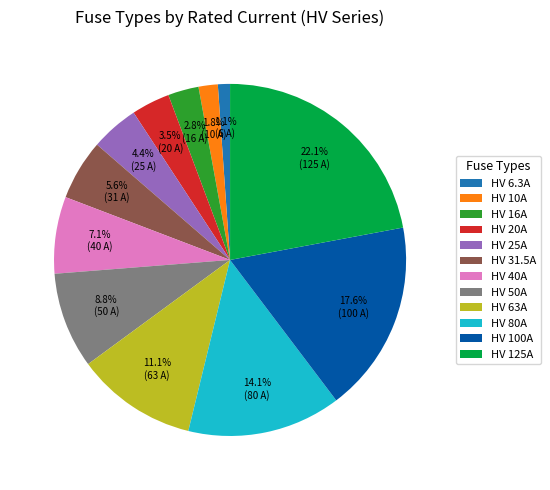

What percentage do HV 31.5A and HV 80A together represent?

19.7%